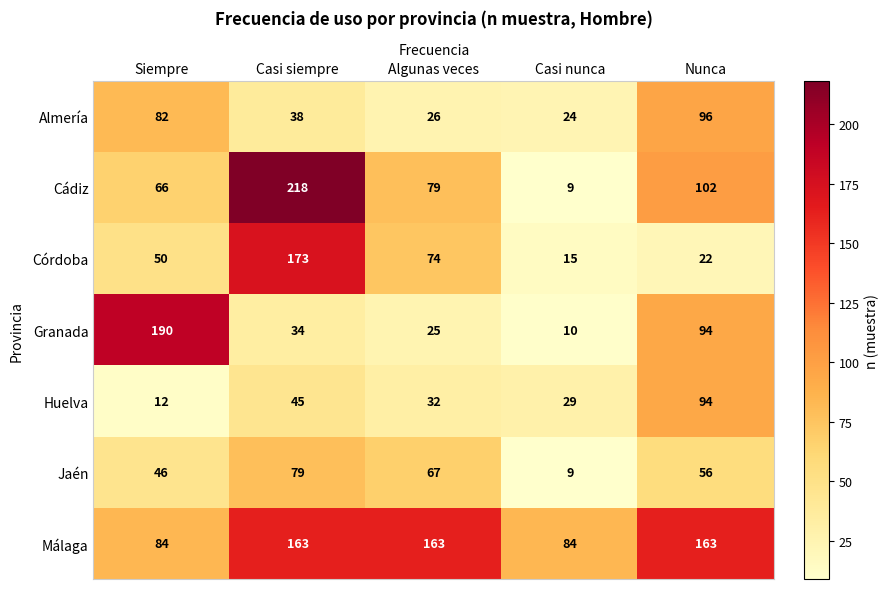

What is the average value of the Almería series?

53